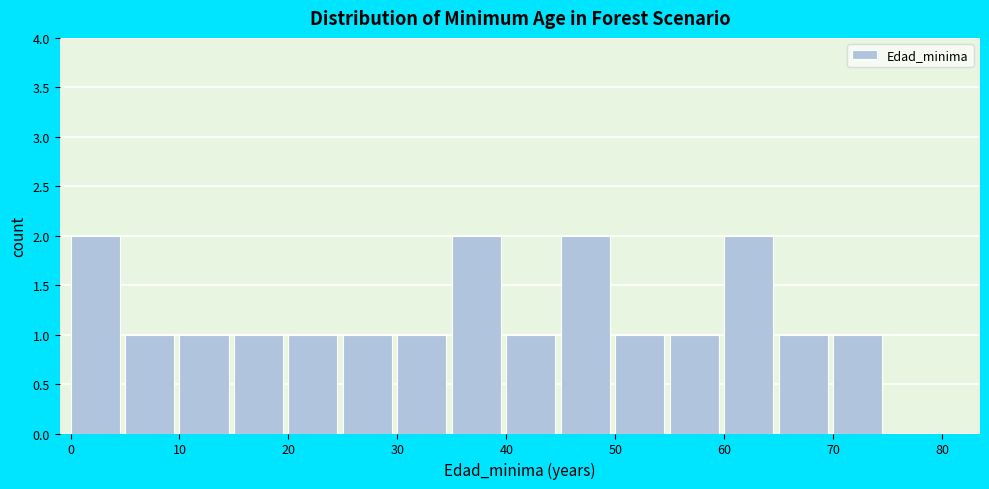

How tall is the bar that spans 0 to 5 on the x-axis? The values are not printed on the chart, so give them approximately, as read against the axis.

2